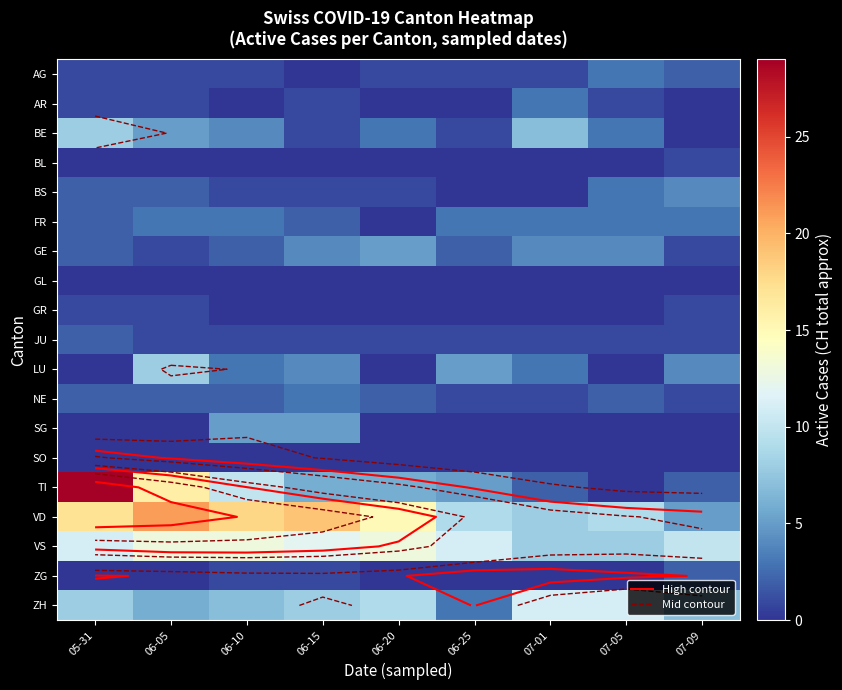

At which category is the sum across all series the highest?

05-31